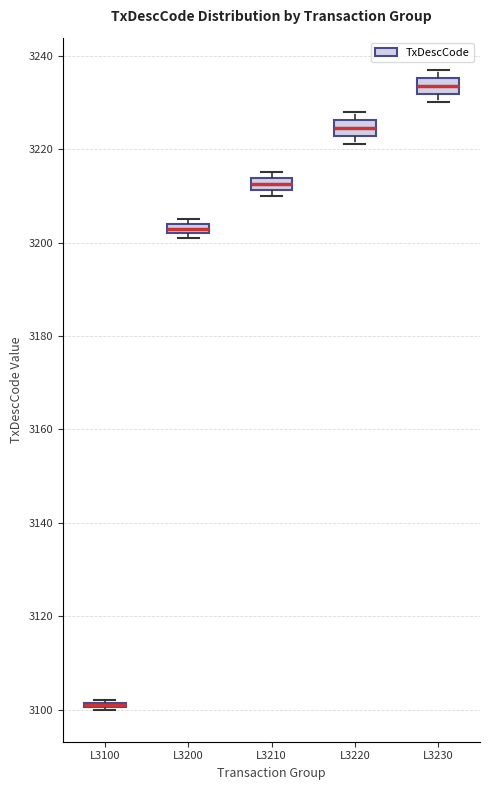

Where is the lower edge of the box for L3210 on the y-axis? The values are not printed on the chart, so give them approximately, as read against the axis.

3212